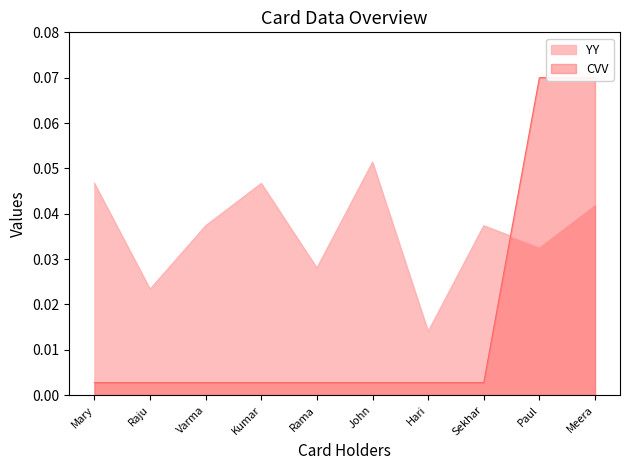

Count the number of data series in this chart.

2